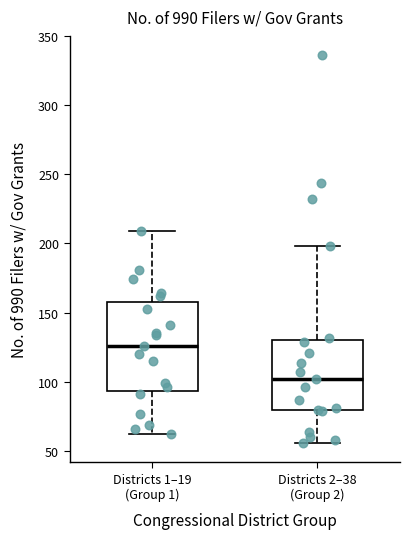

Where is the lower edge of the box for Districts 1–19 (Group 1) on the y-axis? The values are not printed on the chart, so give them approximately, as read against the axis.

95